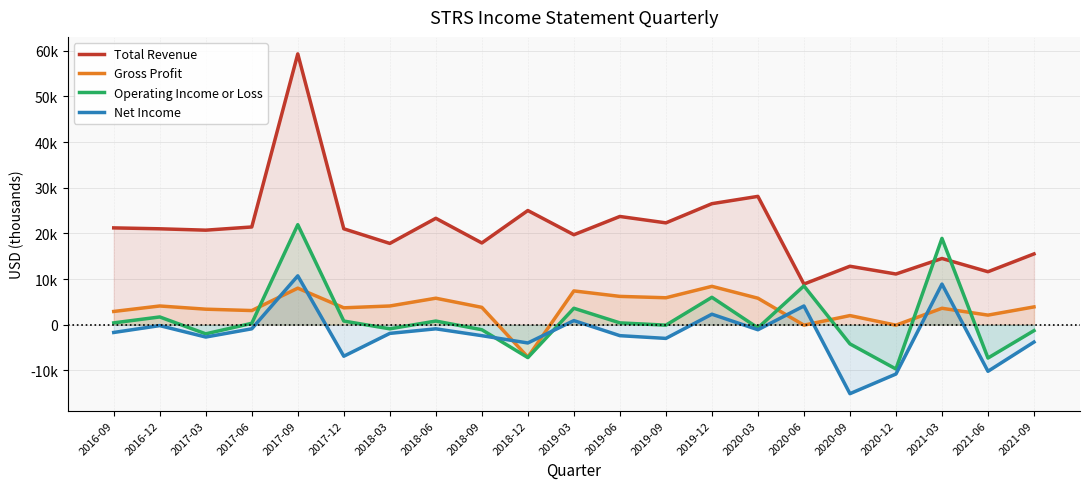

Which has a higher value, 2018-06 or 2019-06?

2019-06